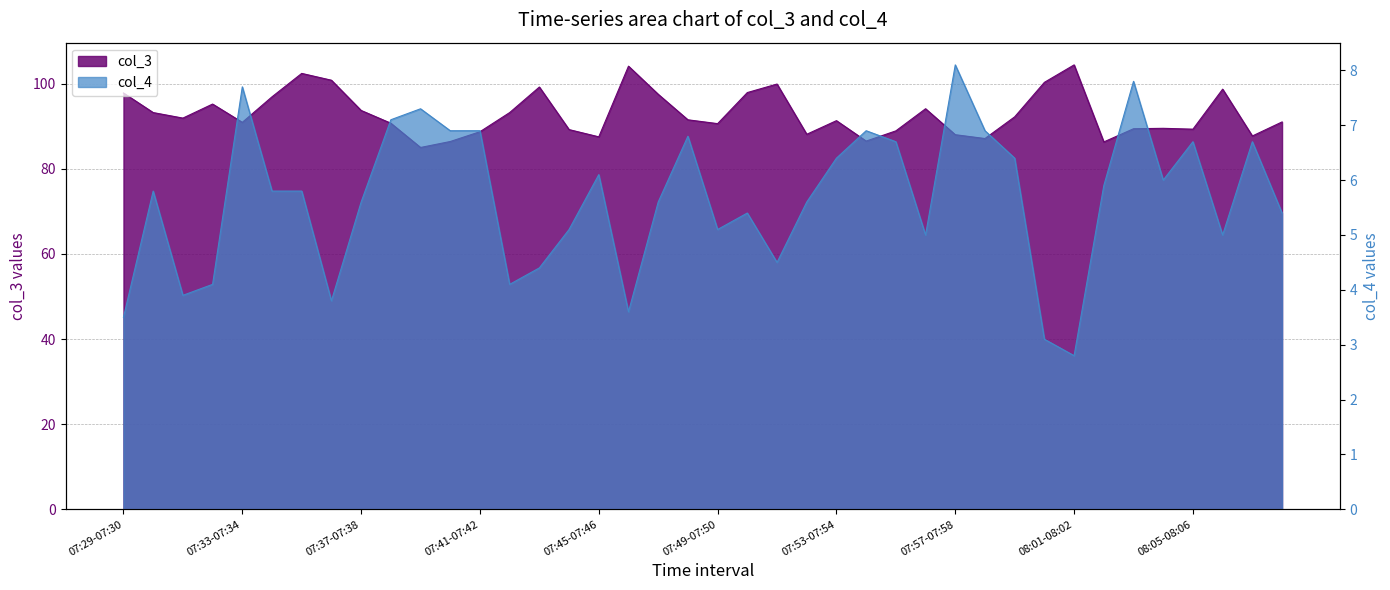

Which series has the largest total across all categories?

col_3